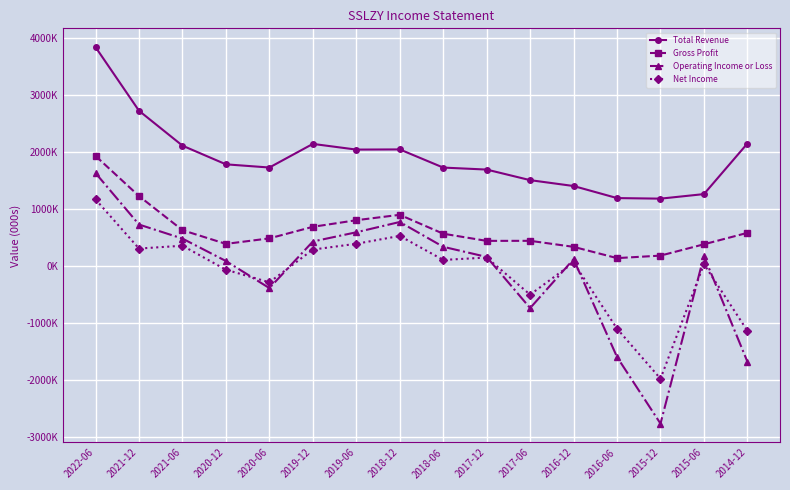

True or false: Total Revenue has a value of 3755999 at 2021-06.

False